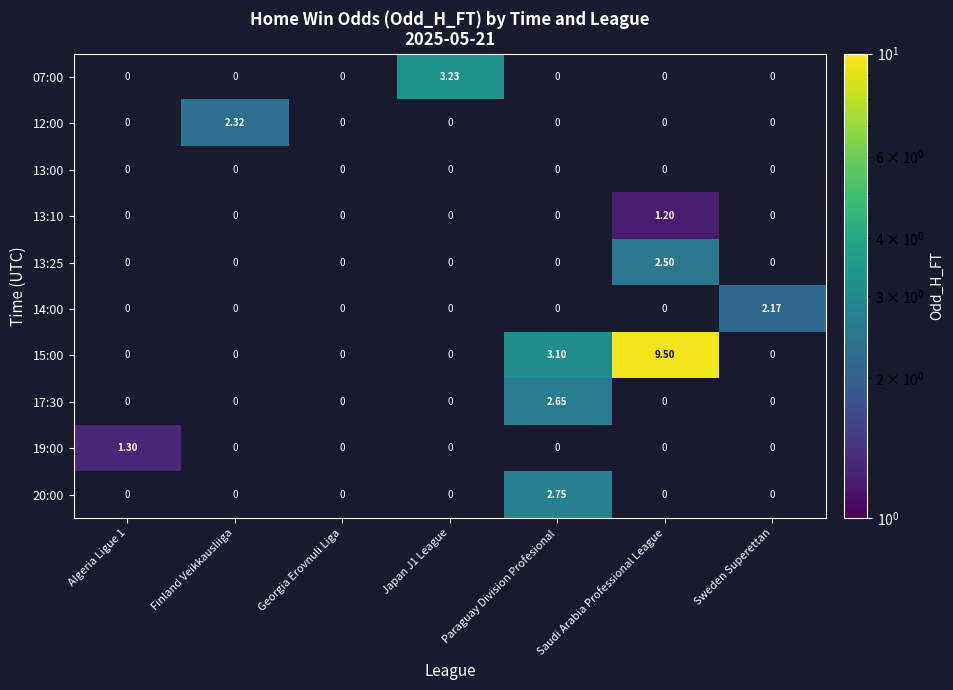

At which category is the sum across all series the highest?

Saudi Arabia Professional League